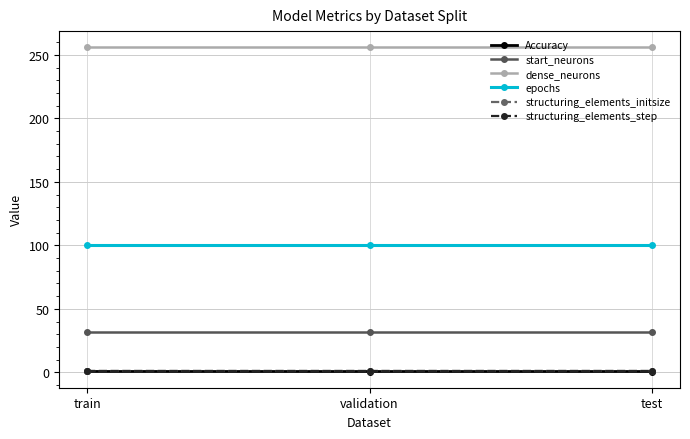

Which series changed the most between train and test?

Accuracy